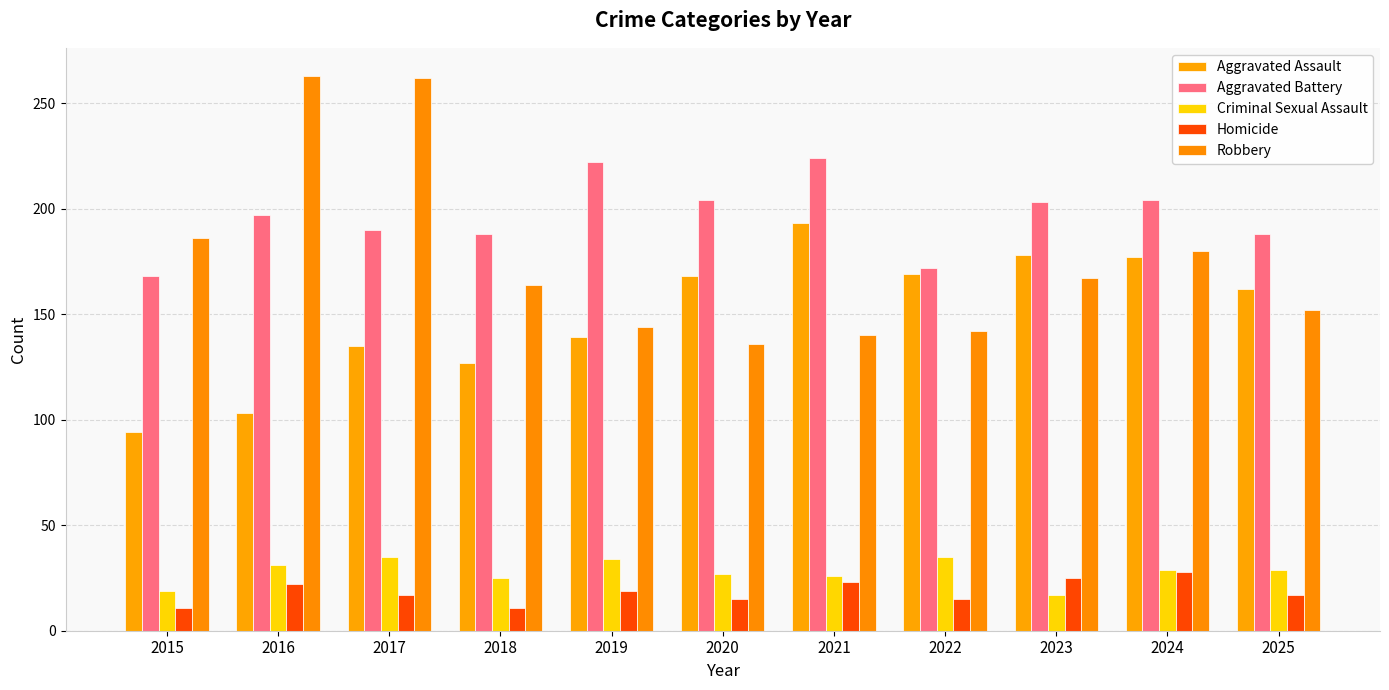

Is it true that Robbery equals 347 at 2016?

False